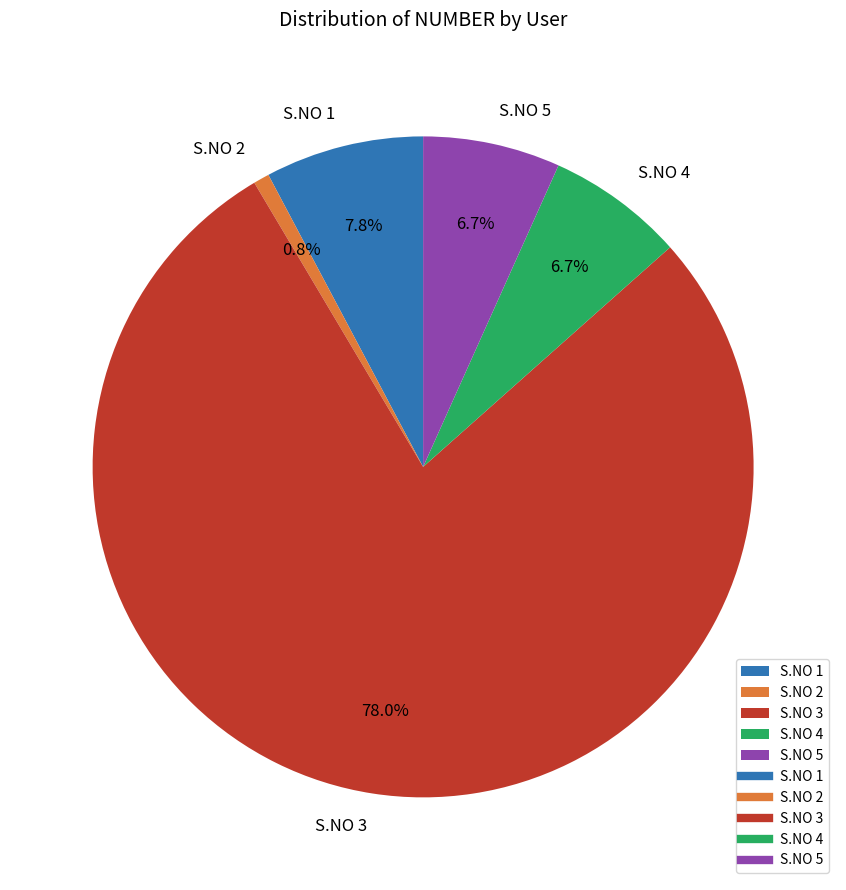

What is the smallest slice in the pie chart?

S.NO 2